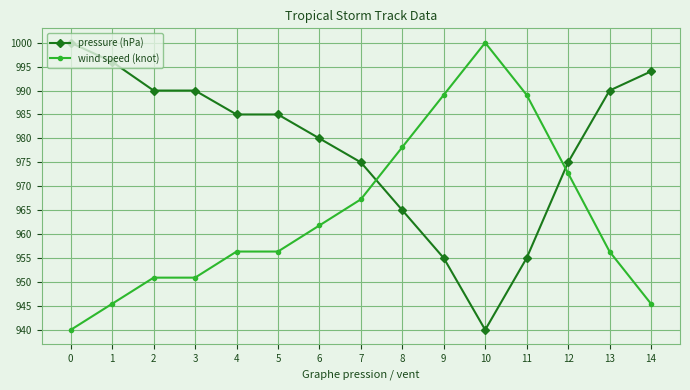

What is the value of the wind speed (knot) point at the 6th from the left?

956.4